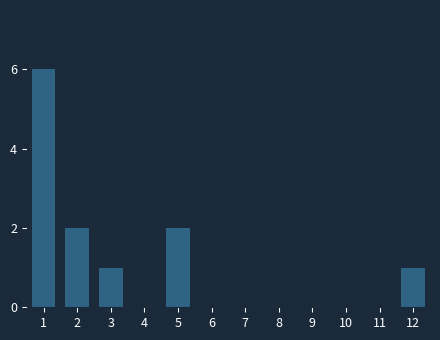

Reading left to right, what are all the values shown in this chart?

1=6	2=2	3=1	4=0	5=2	6=0	7=0	8=0	9=0	10=0	11=0	12=1